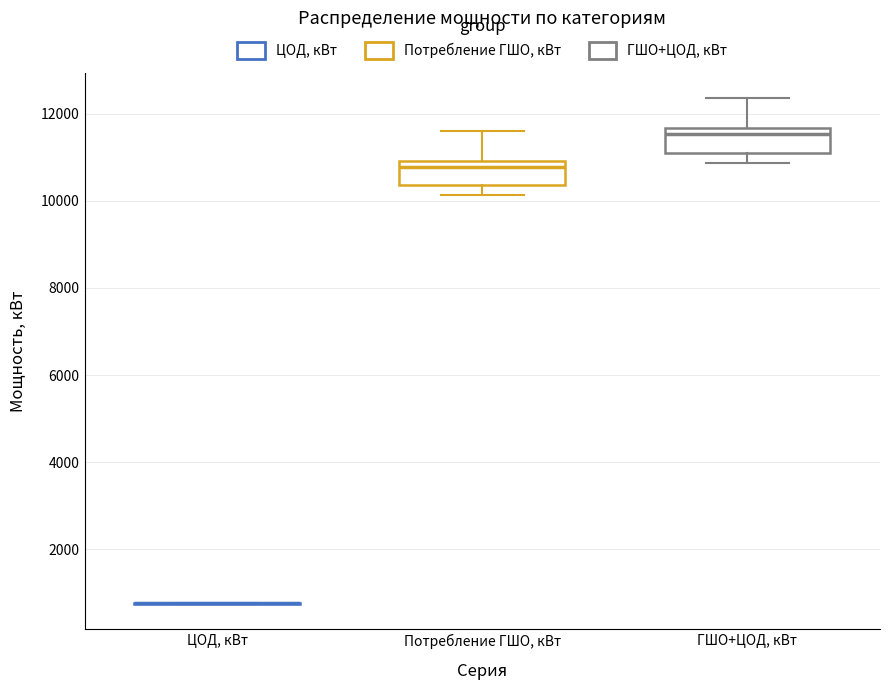

Reading left to right, read every box against the y-axis: the position of its median line, the range the box covers, and the ends of its whiskers. The values are not printed on the chart, so give them approximately, as read against the axis.

ЦОД, кВт: box collapsed to a line at 800, whiskers 800 to 800
Потребление ГШО, кВт: median 10800, box 10400 to 11000, whiskers 10200 to 11600
ГШО+ЦОД, кВт: median 11600 (just below the box's upper edge), box 11200 to 11600, whiskers 10800 to 12400